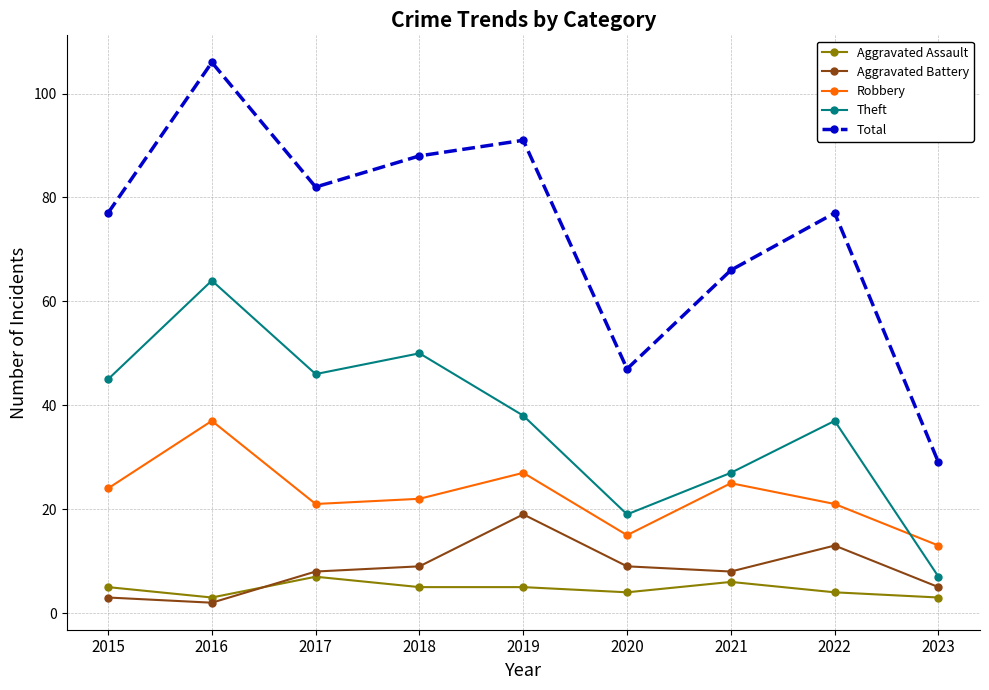

At which label is Total closest to 67?

2021